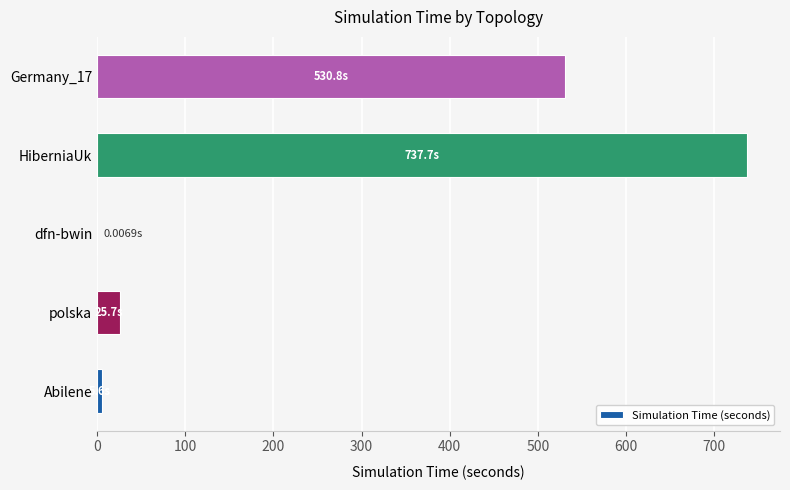

Which category has the highest value across all series?

HiberniaUk